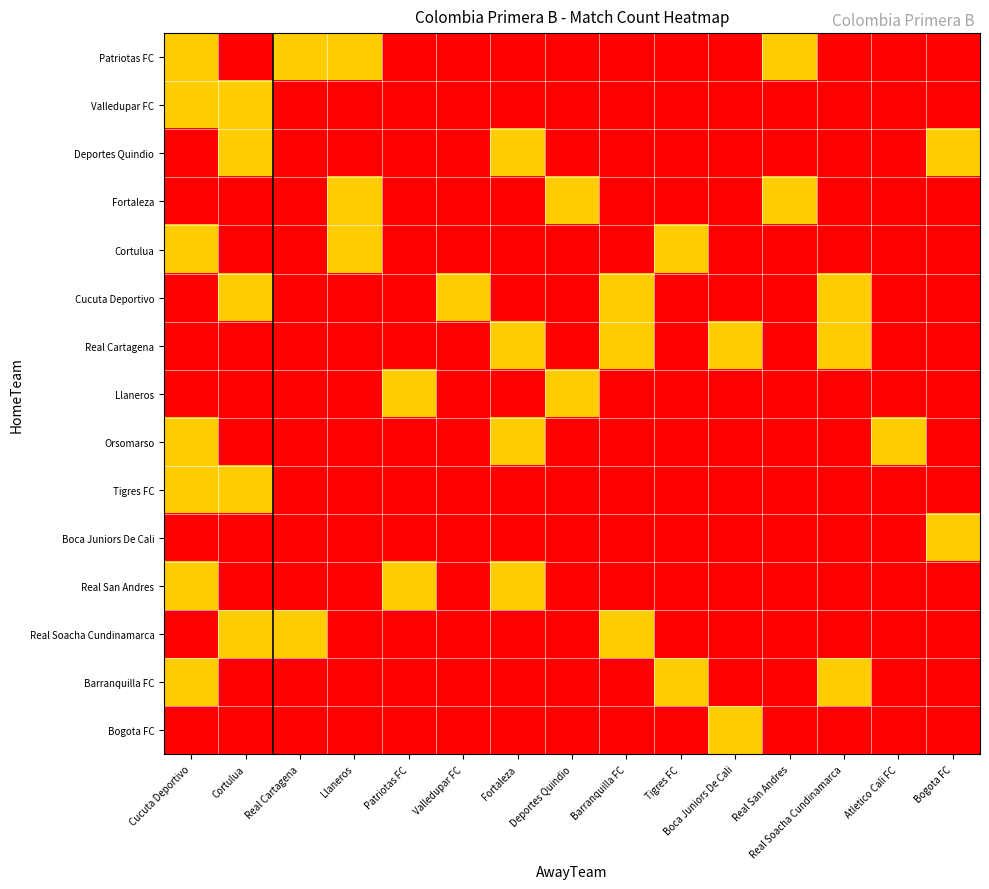

Reading left to right, transcribe all the data shown in this chart.

Patriotas FC: Cucuta Deportivo=1	Cortulua=0	Real Cartagena=1	Llaneros=1	Patriotas FC=0	Valledupar FC=0	Fortaleza=0	Deportes Quindio=0	Barranquilla FC=0	Tigres FC=0	Boca Juniors De Cali=0	Real San Andres=1	Real Soacha Cundinamarca=0	Atletico Cali FC=0	Bogota FC=0
Valledupar FC: Cucuta Deportivo=1	Cortulua=1	Real Cartagena=0	Llaneros=0	Patriotas FC=0	Valledupar FC=0	Fortaleza=0	Deportes Quindio=0	Barranquilla FC=0	Tigres FC=0	Boca Juniors De Cali=0	Real San Andres=0	Real Soacha Cundinamarca=0	Atletico Cali FC=0	Bogota FC=0
Deportes Quindio: Cucuta Deportivo=0	Cortulua=1	Real Cartagena=0	Llaneros=0	Patriotas FC=0	Valledupar FC=0	Fortaleza=1	Deportes Quindio=0	Barranquilla FC=0	Tigres FC=0	Boca Juniors De Cali=0	Real San Andres=0	Real Soacha Cundinamarca=0	Atletico Cali FC=0	Bogota FC=1
Fortaleza: Cucuta Deportivo=0	Cortulua=0	Real Cartagena=0	Llaneros=1	Patriotas FC=0	Valledupar FC=0	Fortaleza=0	Deportes Quindio=1	Barranquilla FC=0	Tigres FC=0	Boca Juniors De Cali=0	Real San Andres=1	Real Soacha Cundinamarca=0	Atletico Cali FC=0	Bogota FC=0
Cortulua: Cucuta Deportivo=1	Cortulua=0	Real Cartagena=0	Llaneros=1	Patriotas FC=0	Valledupar FC=0	Fortaleza=0	Deportes Quindio=0	Barranquilla FC=0	Tigres FC=1	Boca Juniors De Cali=0	Real San Andres=0	Real Soacha Cundinamarca=0	Atletico Cali FC=0	Bogota FC=0
Cucuta Deportivo: Cucuta Deportivo=0	Cortulua=1	Real Cartagena=0	Llaneros=0	Patriotas FC=0	Valledupar FC=1	Fortaleza=0	Deportes Quindio=0	Barranquilla FC=1	Tigres FC=0	Boca Juniors De Cali=0	Real San Andres=0	Real Soacha Cundinamarca=1	Atletico Cali FC=0	Bogota FC=0
Real Cartagena: Cucuta Deportivo=0	Cortulua=0	Real Cartagena=0	Llaneros=0	Patriotas FC=0	Valledupar FC=0	Fortaleza=1	Deportes Quindio=0	Barranquilla FC=1	Tigres FC=0	Boca Juniors De Cali=1	Real San Andres=0	Real Soacha Cundinamarca=1	Atletico Cali FC=0	Bogota FC=0
Llaneros: Cucuta Deportivo=0	Cortulua=0	Real Cartagena=0	Llaneros=0	Patriotas FC=1	Valledupar FC=0	Fortaleza=0	Deportes Quindio=1	Barranquilla FC=0	Tigres FC=0	Boca Juniors De Cali=0	Real San Andres=0	Real Soacha Cundinamarca=0	Atletico Cali FC=0	Bogota FC=0
Orsomarso: Cucuta Deportivo=1	Cortulua=0	Real Cartagena=0	Llaneros=0	Patriotas FC=0	Valledupar FC=0	Fortaleza=1	Deportes Quindio=0	Barranquilla FC=0	Tigres FC=0	Boca Juniors De Cali=0	Real San Andres=0	Real Soacha Cundinamarca=0	Atletico Cali FC=1	Bogota FC=0
Tigres FC: Cucuta Deportivo=1	Cortulua=1	Real Cartagena=0	Llaneros=0	Patriotas FC=0	Valledupar FC=0	Fortaleza=0	Deportes Quindio=0	Barranquilla FC=0	Tigres FC=0	Boca Juniors De Cali=0	Real San Andres=0	Real Soacha Cundinamarca=0	Atletico Cali FC=0	Bogota FC=0
Boca Juniors De Cali: Cucuta Deportivo=0	Cortulua=0	Real Cartagena=0	Llaneros=0	Patriotas FC=0	Valledupar FC=0	Fortaleza=0	Deportes Quindio=0	Barranquilla FC=0	Tigres FC=0	Boca Juniors De Cali=0	Real San Andres=0	Real Soacha Cundinamarca=0	Atletico Cali FC=0	Bogota FC=1
Real San Andres: Cucuta Deportivo=1	Cortulua=0	Real Cartagena=0	Llaneros=0	Patriotas FC=1	Valledupar FC=0	Fortaleza=1	Deportes Quindio=0	Barranquilla FC=0	Tigres FC=0	Boca Juniors De Cali=0	Real San Andres=0	Real Soacha Cundinamarca=0	Atletico Cali FC=0	Bogota FC=0
Real Soacha Cundinamarca: Cucuta Deportivo=0	Cortulua=1	Real Cartagena=1	Llaneros=0	Patriotas FC=0	Valledupar FC=0	Fortaleza=0	Deportes Quindio=0	Barranquilla FC=1	Tigres FC=0	Boca Juniors De Cali=0	Real San Andres=0	Real Soacha Cundinamarca=0	Atletico Cali FC=0	Bogota FC=0
Barranquilla FC: Cucuta Deportivo=1	Cortulua=0	Real Cartagena=0	Llaneros=0	Patriotas FC=0	Valledupar FC=0	Fortaleza=0	Deportes Quindio=0	Barranquilla FC=0	Tigres FC=1	Boca Juniors De Cali=0	Real San Andres=0	Real Soacha Cundinamarca=1	Atletico Cali FC=0	Bogota FC=0
Bogota FC: Cucuta Deportivo=0	Cortulua=0	Real Cartagena=0	Llaneros=0	Patriotas FC=0	Valledupar FC=0	Fortaleza=0	Deportes Quindio=0	Barranquilla FC=0	Tigres FC=0	Boca Juniors De Cali=1	Real San Andres=0	Real Soacha Cundinamarca=0	Atletico Cali FC=0	Bogota FC=0